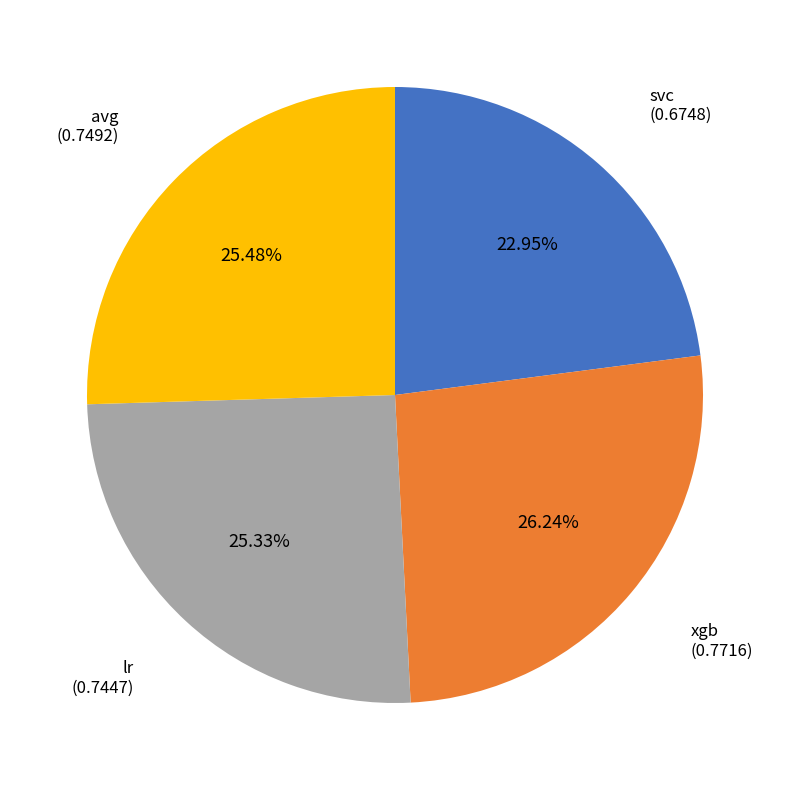

What percentage is the lr slice, to the nearest percent?

25%